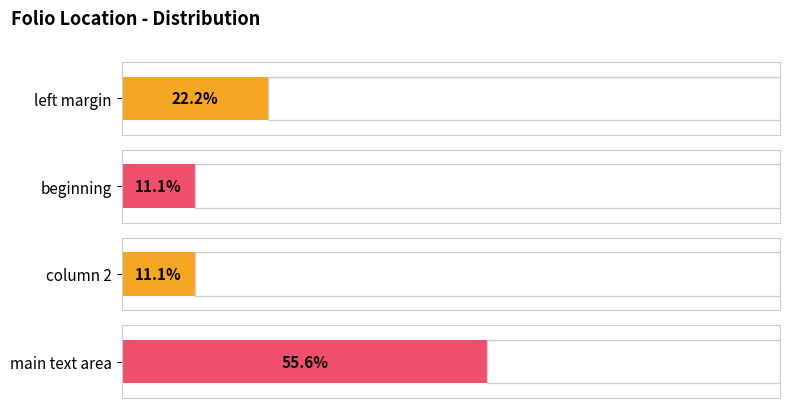

Which label corresponds to the smallest value in the chart?

beginning